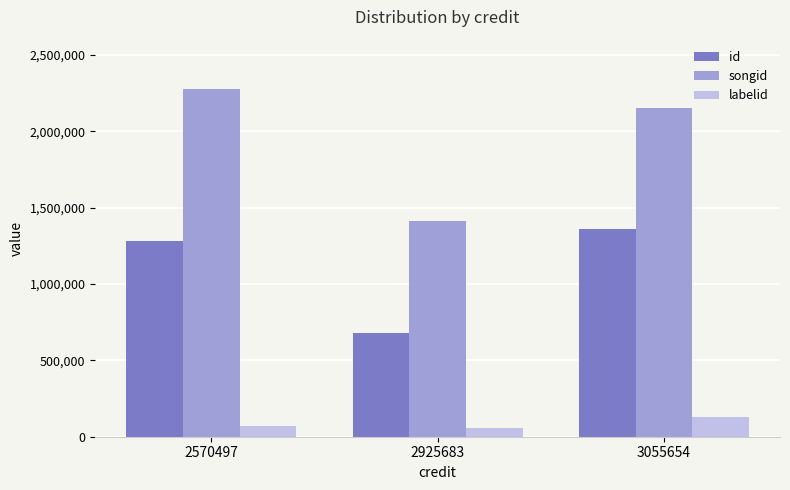

Reading left to right, what are all the values shown in this chart?

id: 1282758	679977	1357830
songid: 2279842	1413621	2153785
labelid: 69919	56915	129142